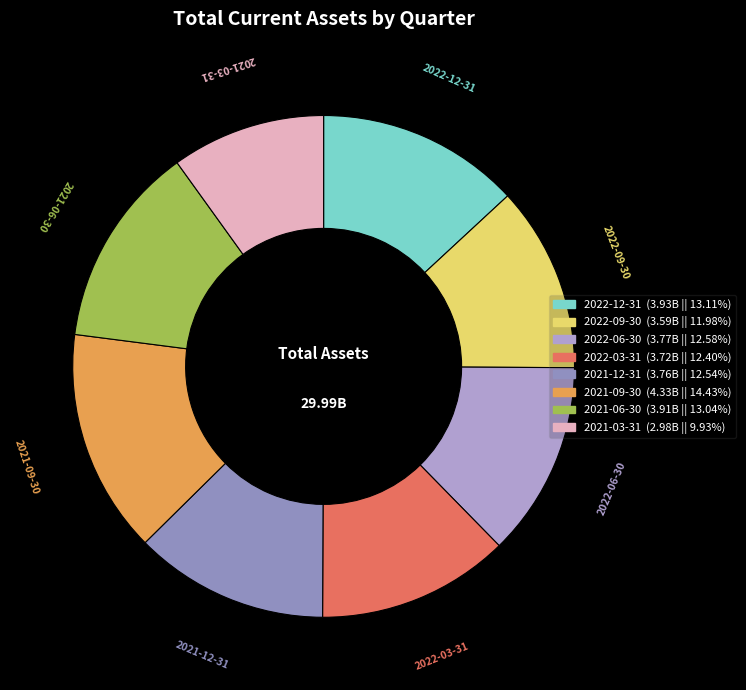

Count the number of slices in the pie.

8